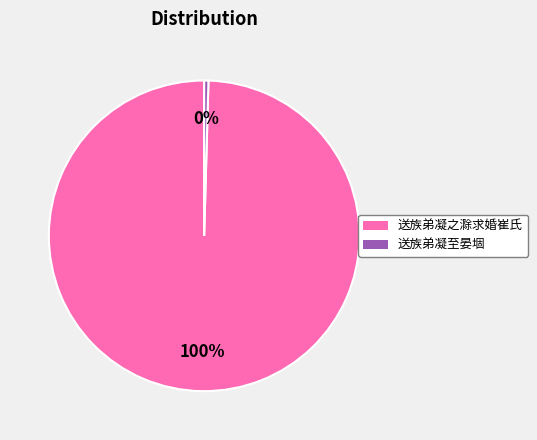

To the nearest percent, what percentage of the pie is 送族弟凝之滁求婚崔氏?

100%